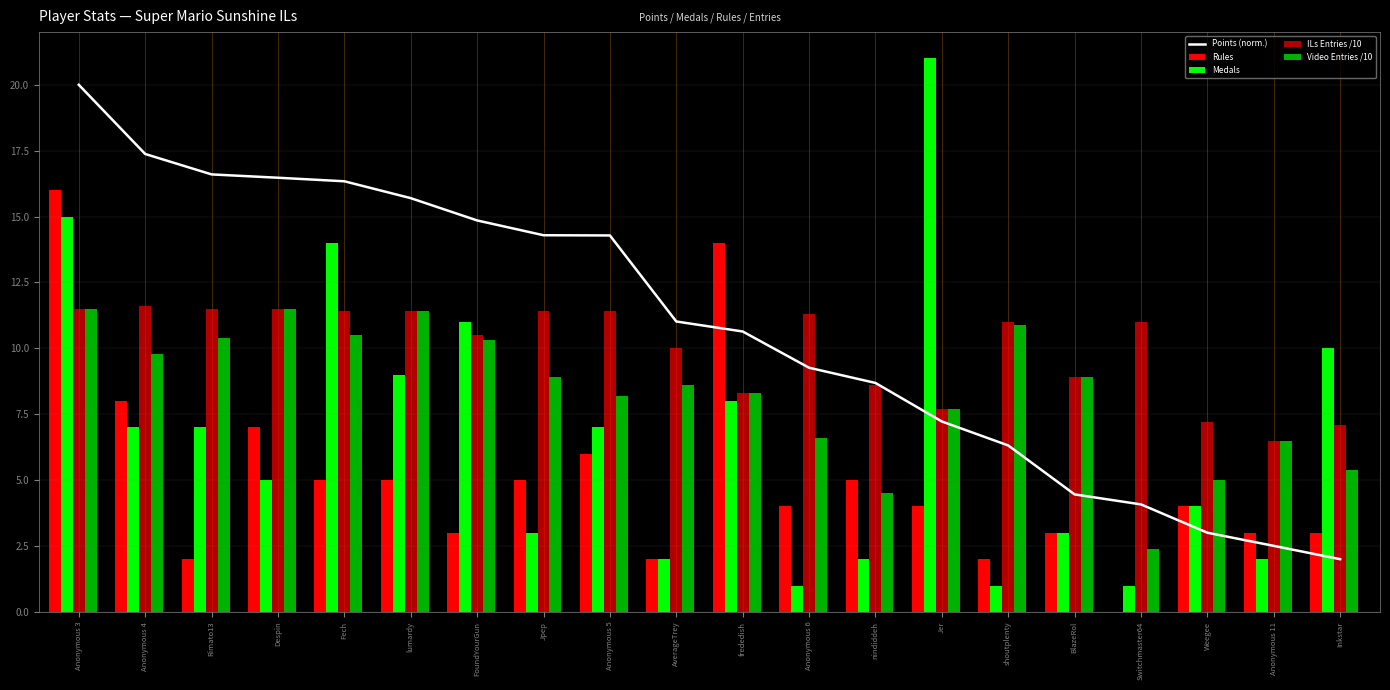

Rank the categories by ILs Entries /10 value from lowest to highest.

Anonymous 11, Inkstar, Weegee, Jer, frededish, nindiddeh, BlazeRol, AverageTrey, FoundYourGun, shoutplenty, Switchmaster64, Anonymous 6, Fech, lumardy, Jpep, Anonymous 5, Anonymous 3, Rimato13, Despin, Anonymous 4